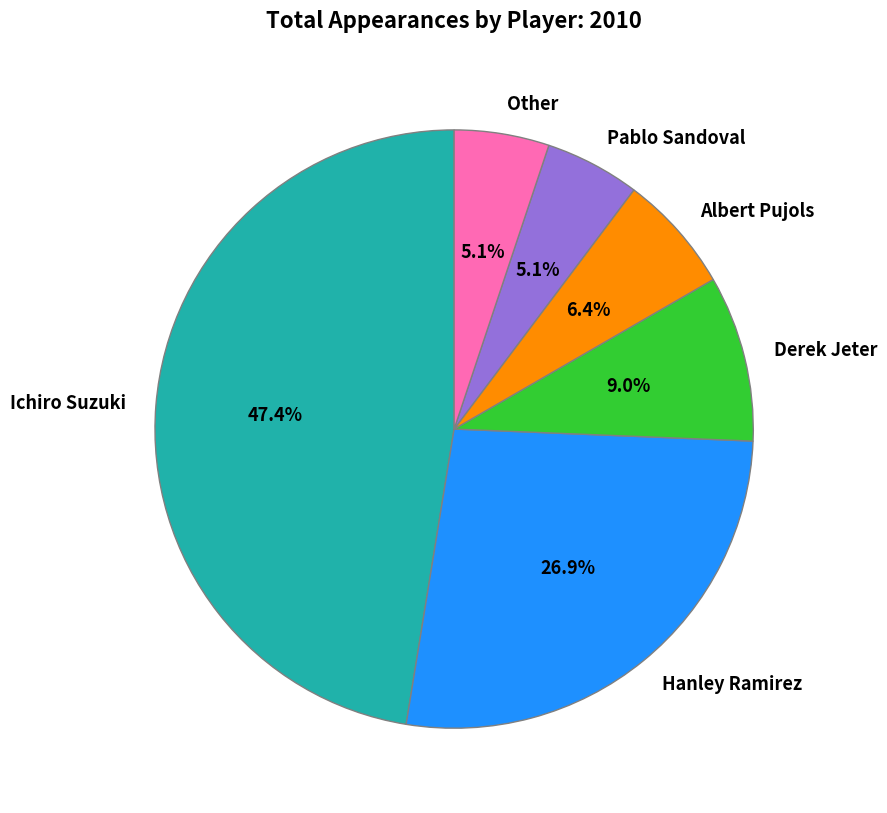

What is the ratio of the value at Derek Jeter to the value at Albert Pujols?

1.4